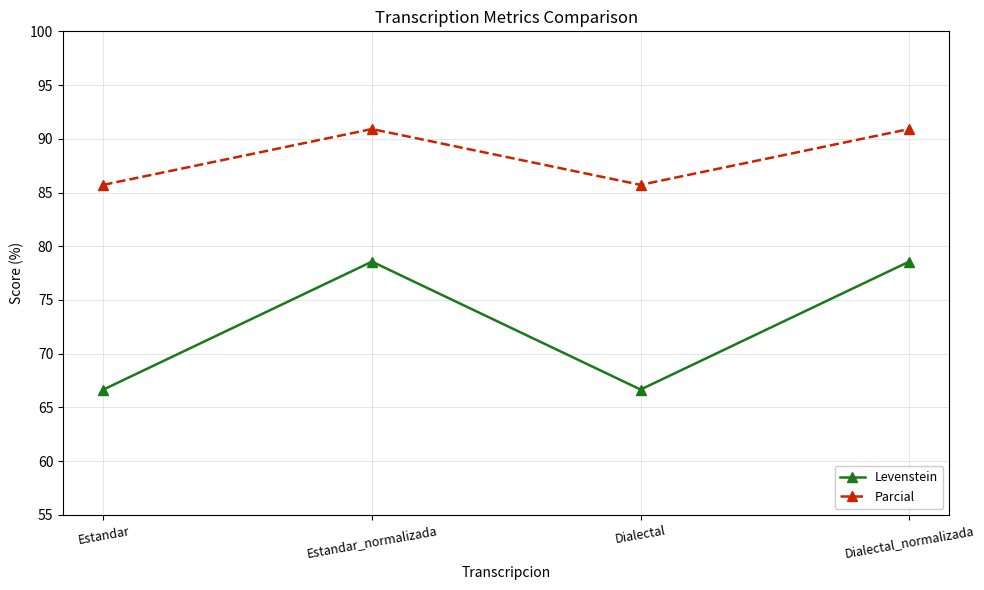

At which label does Parcial first exceed 90?

Estandar_normalizada